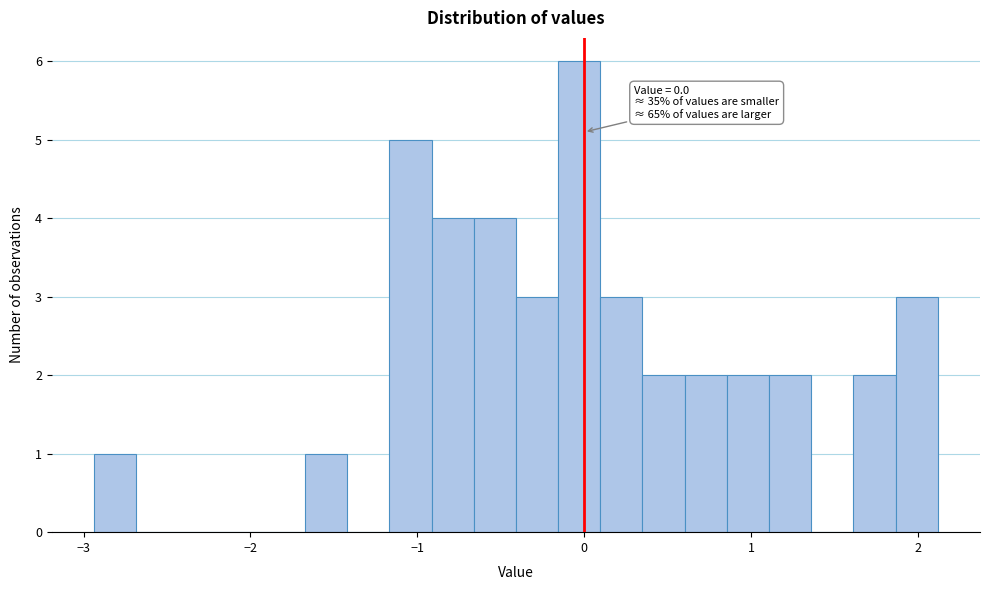

Around what value on the x-axis is the tallest bar? Give the approximate position of its centre, as read against the axis.

0.0